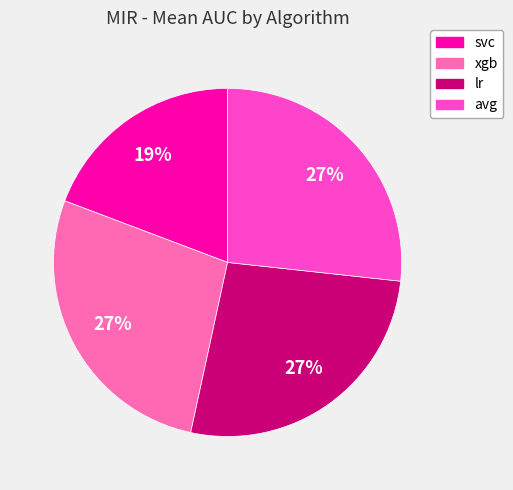

To the nearest percent, what is the difference between the svc and xgb slice percentages?

8%